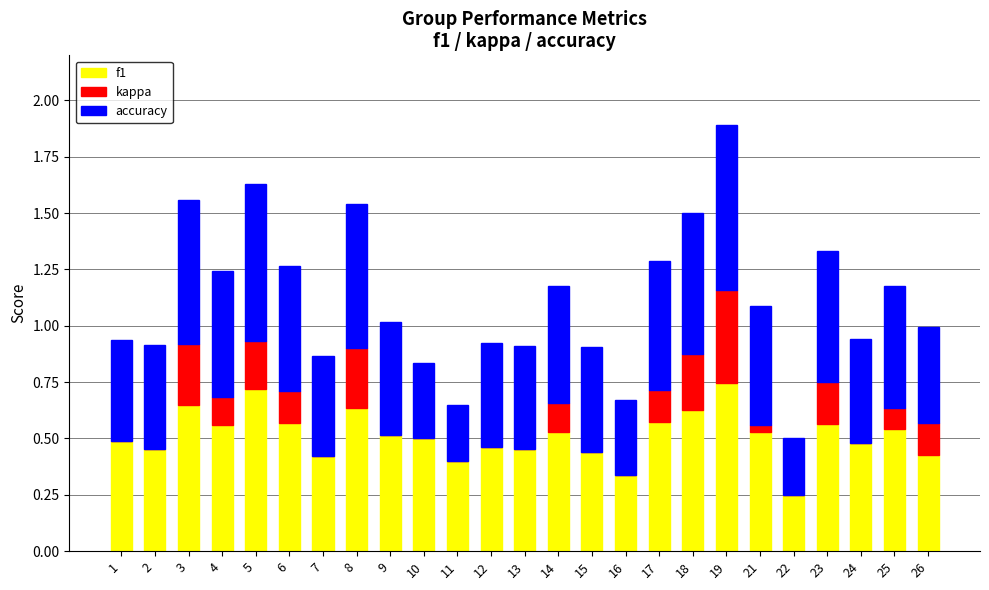

What is the sum of all f1 values?

12.9